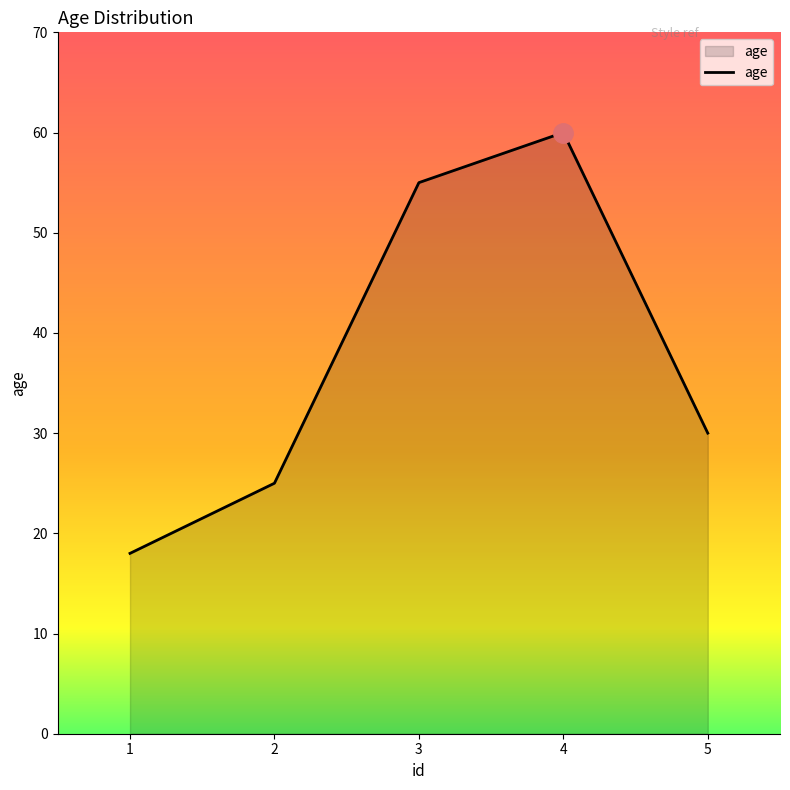

What is the difference between the second highest and second lowest values?

30